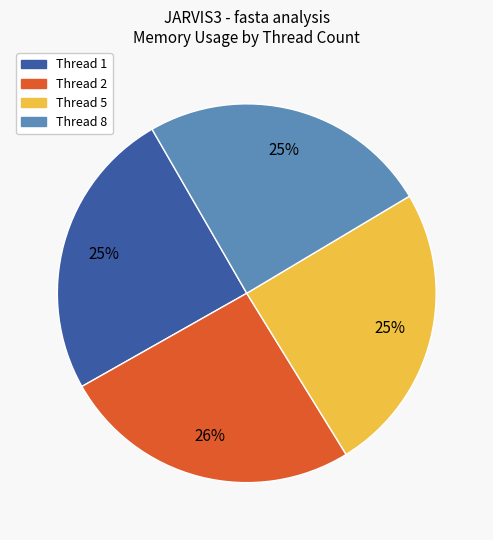

How many segments does this pie chart have?

4